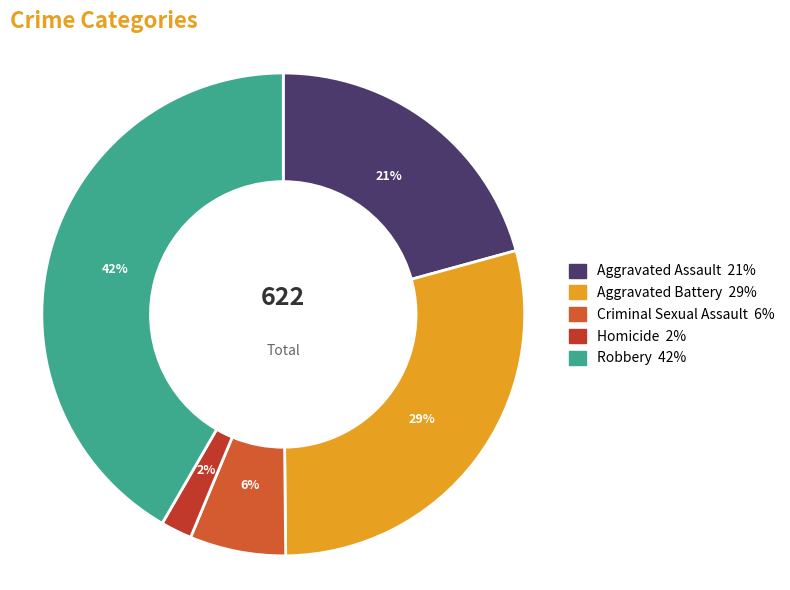

To the nearest percent, what is the combined percentage of Aggravated Battery and Robbery?

71%